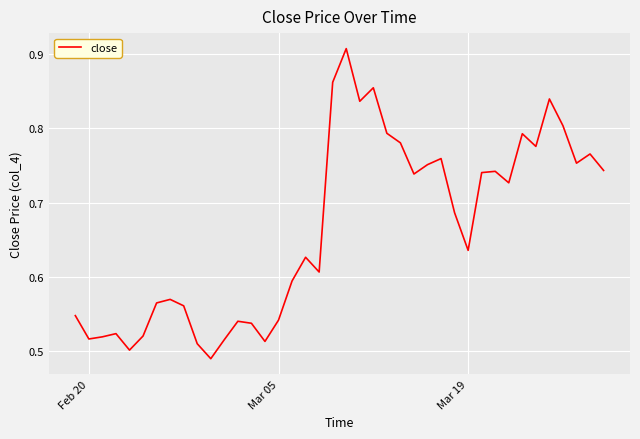

How many series are shown in this chart?

1